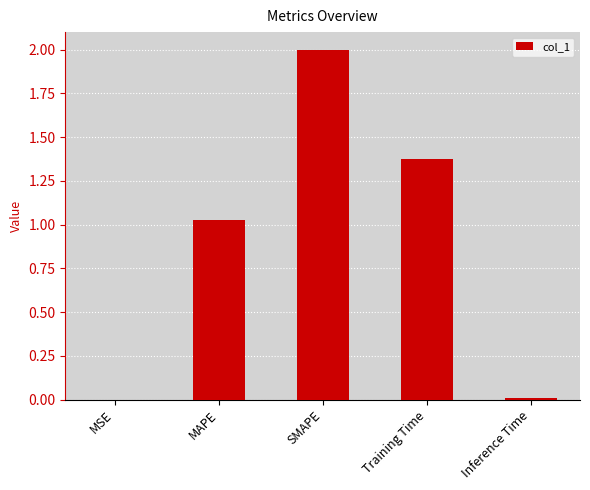

Is it true that the value at MSE is 0.0?

True